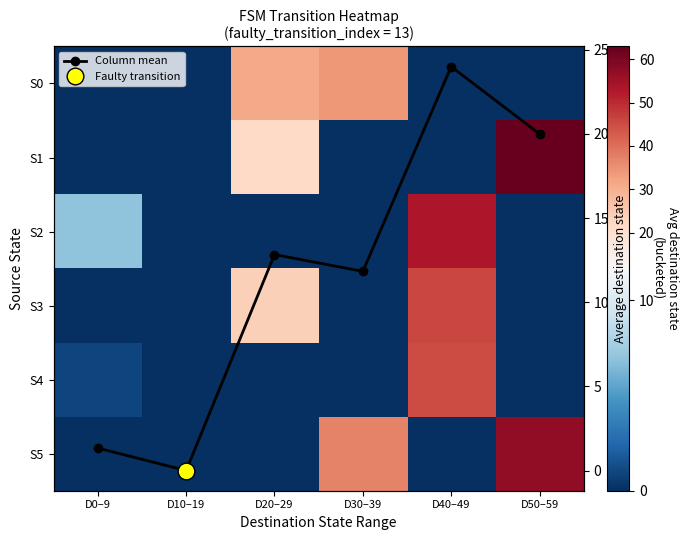

The Column mean series shows 19.1 at D20–29. True or false?

False